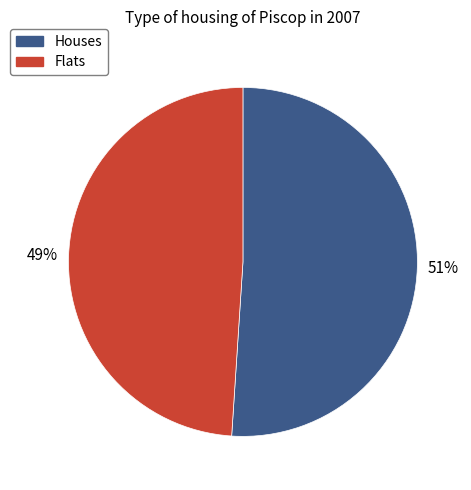

Which category has the smallest portion of the pie?

Flats